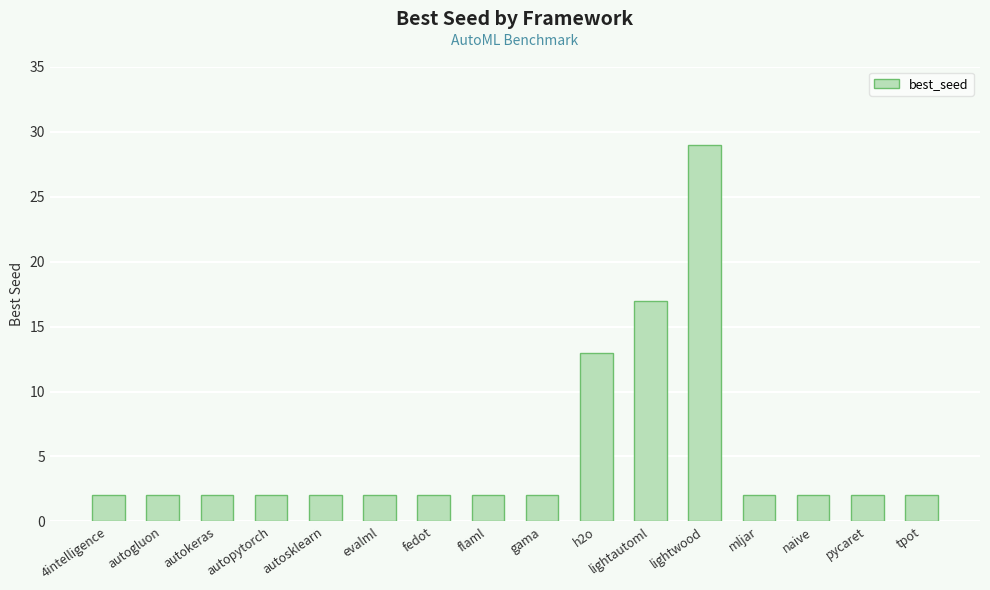

True or false: the data shows 2 at naive.

True